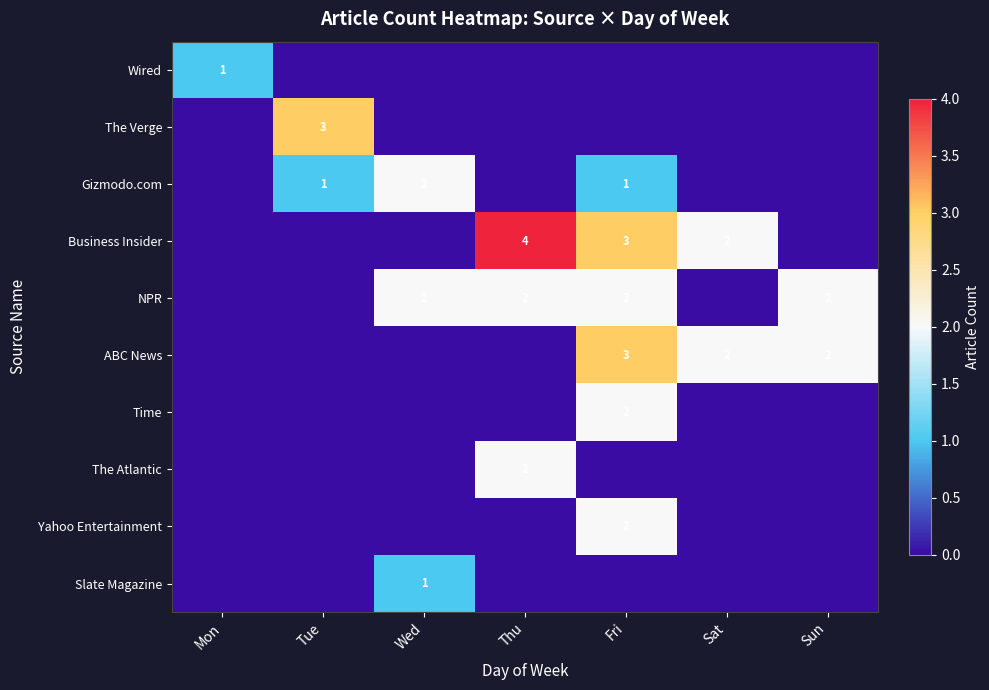

How many categories are shown in the chart?

7